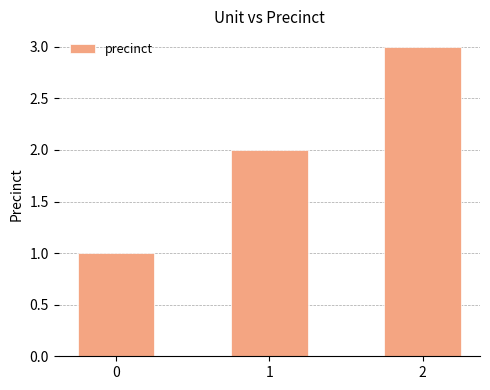

What is the smallest value displayed?

1